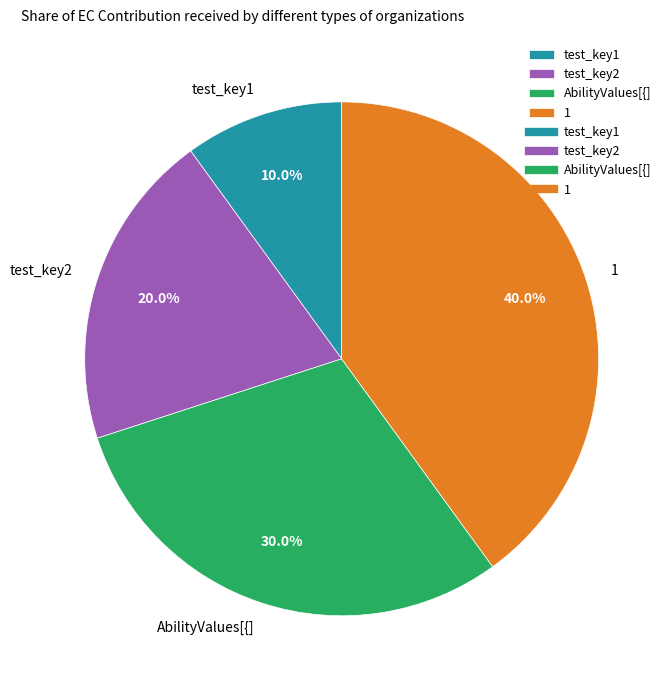

Which has a higher value, test_key1 or test_key2?

test_key2